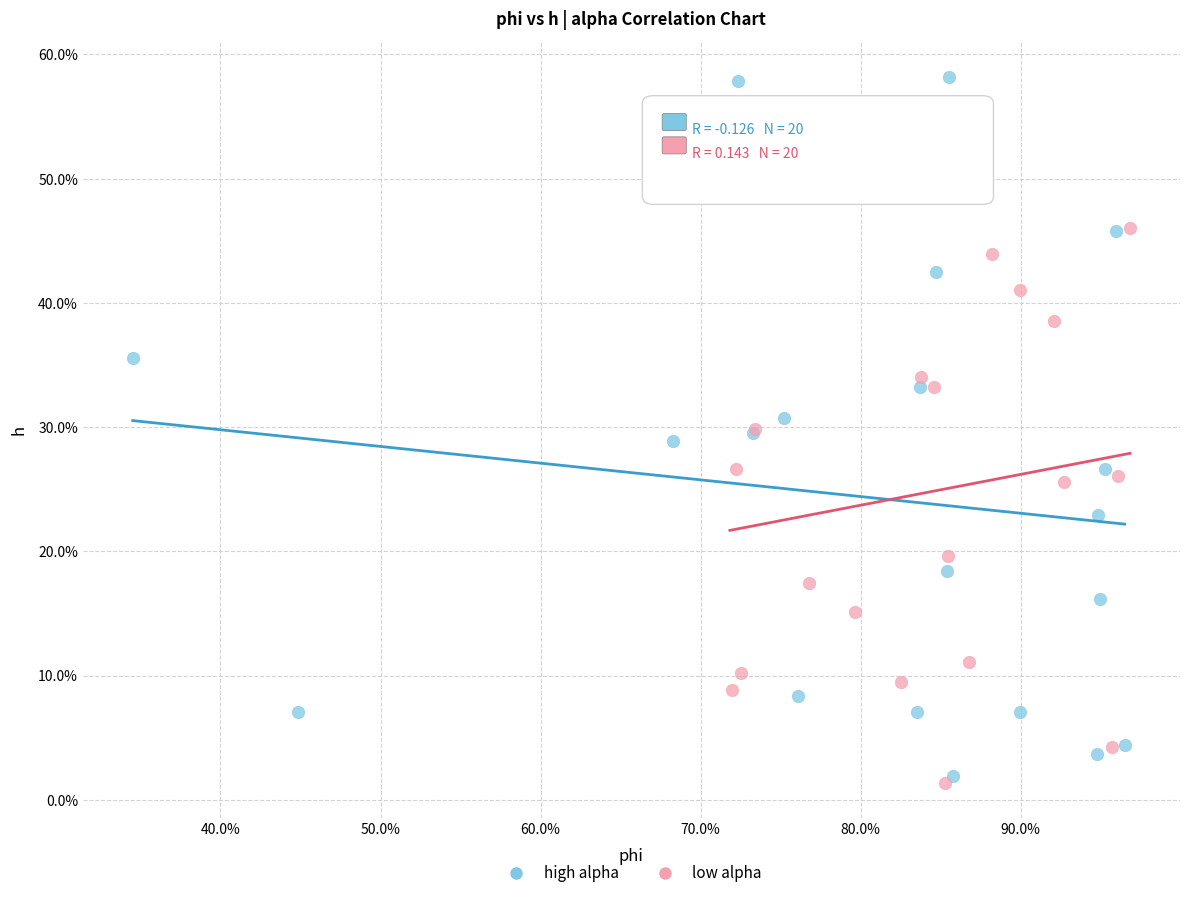

Which series contains the highest Y value?

high alpha